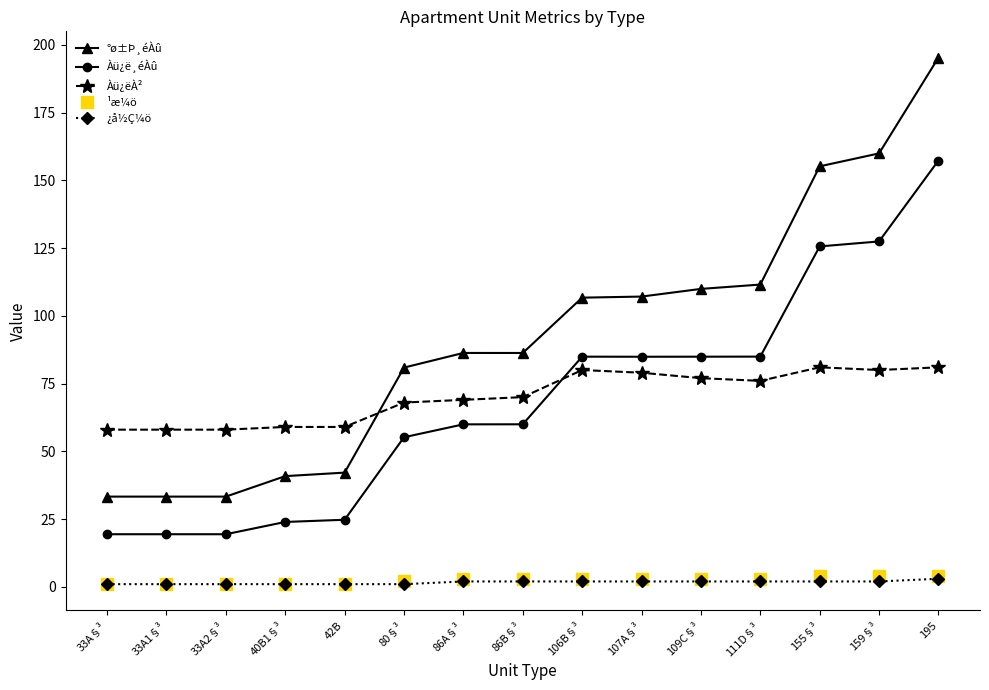

True or false: Àü¿ëÀ² and ¿å½Ç¼ö intersect in this chart.

False